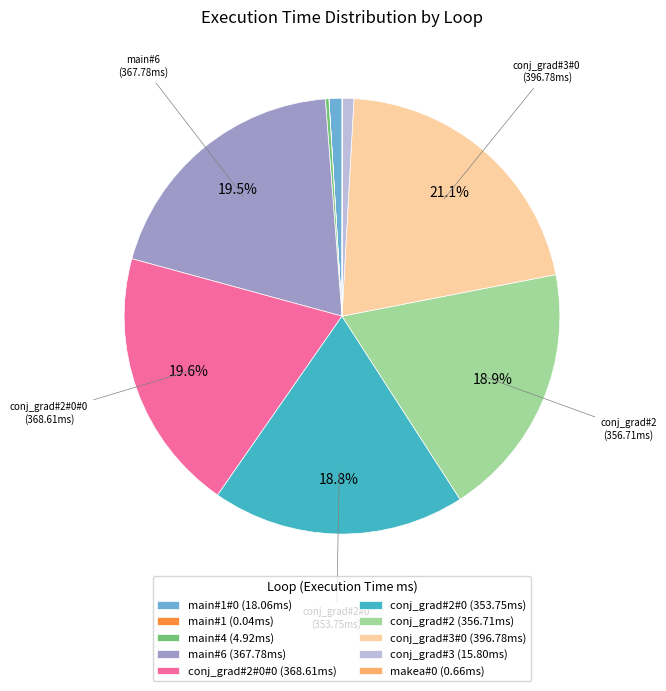

Is the sum of main#1#0 (18.06ms) and main#6 (367.78ms) greater than half?

No